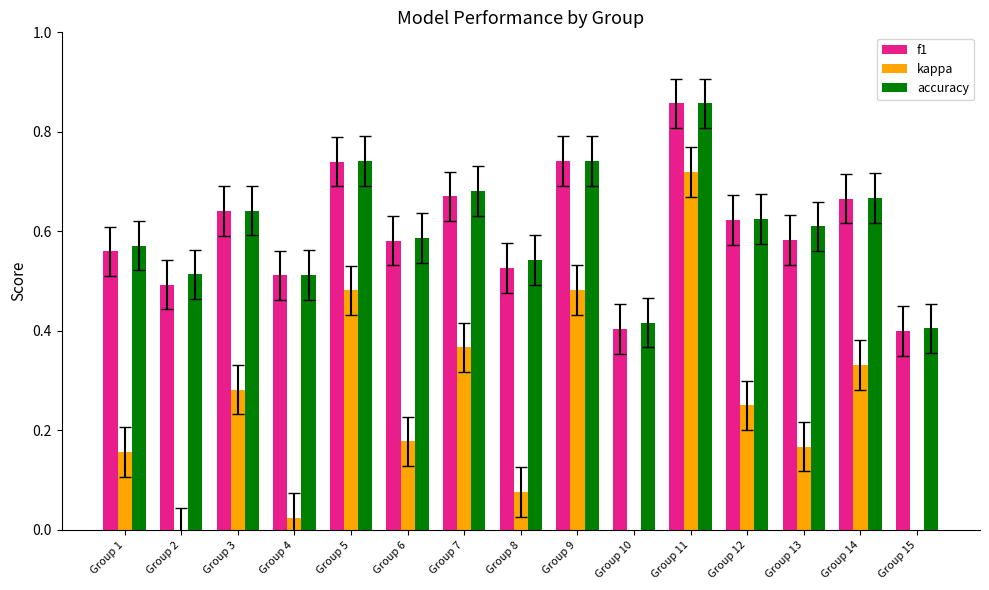

How many bars are there in each group?

3